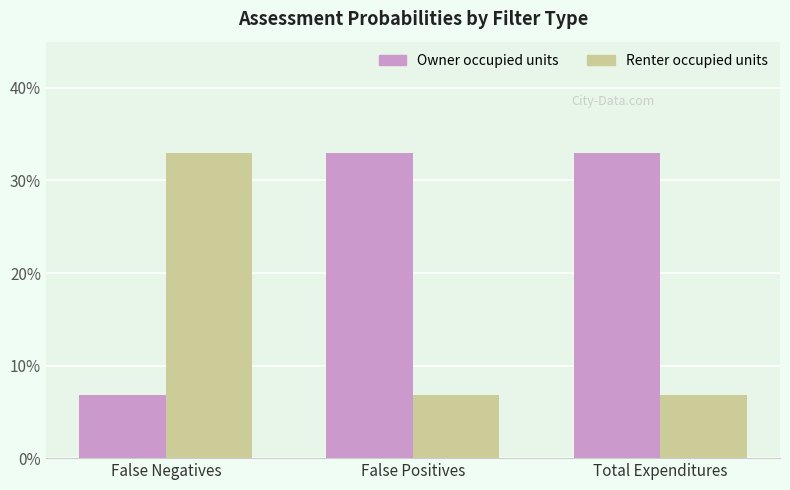

What is the label of the 1st bar from the left?

False Negatives